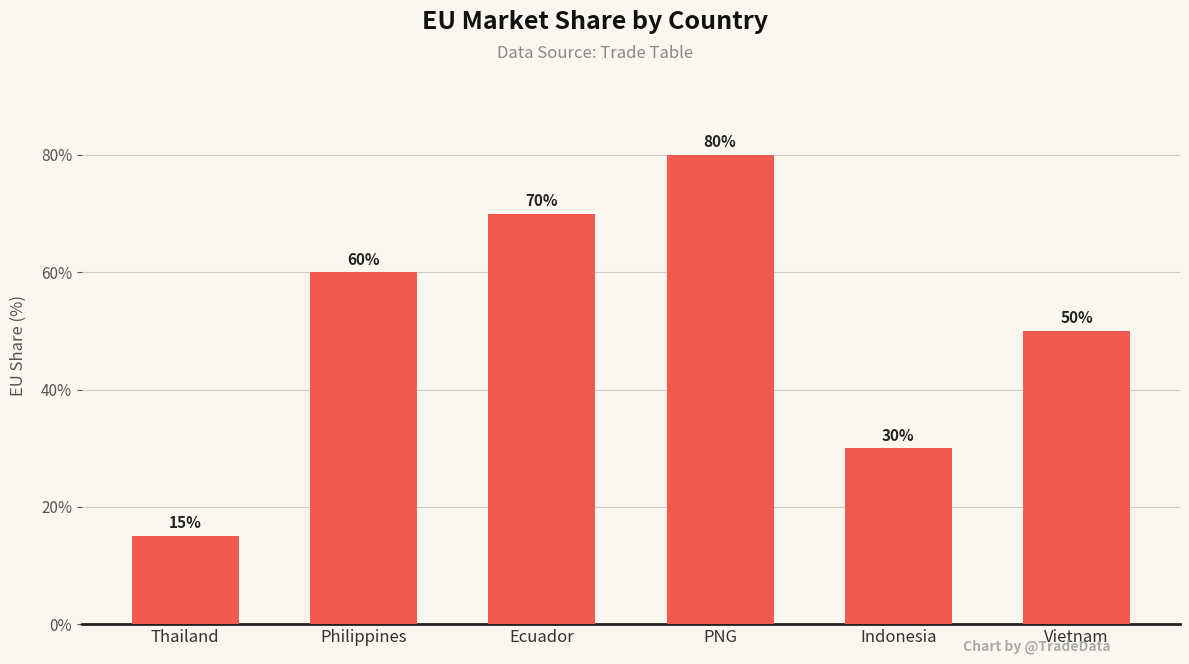

What is the difference between the maximum and minimum values?

65